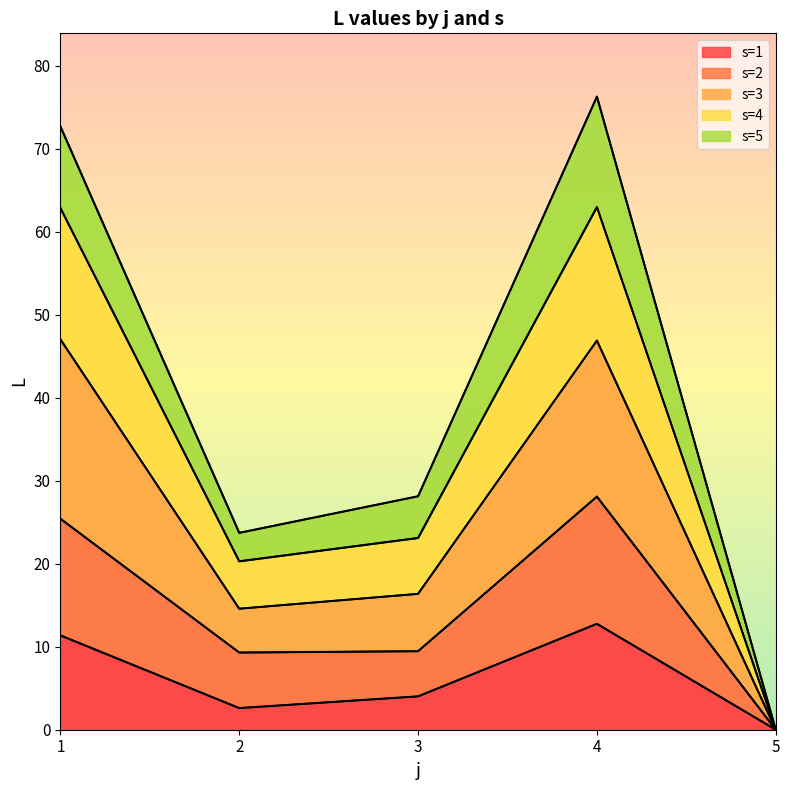

At which label does s=5 first exceed 4?

1